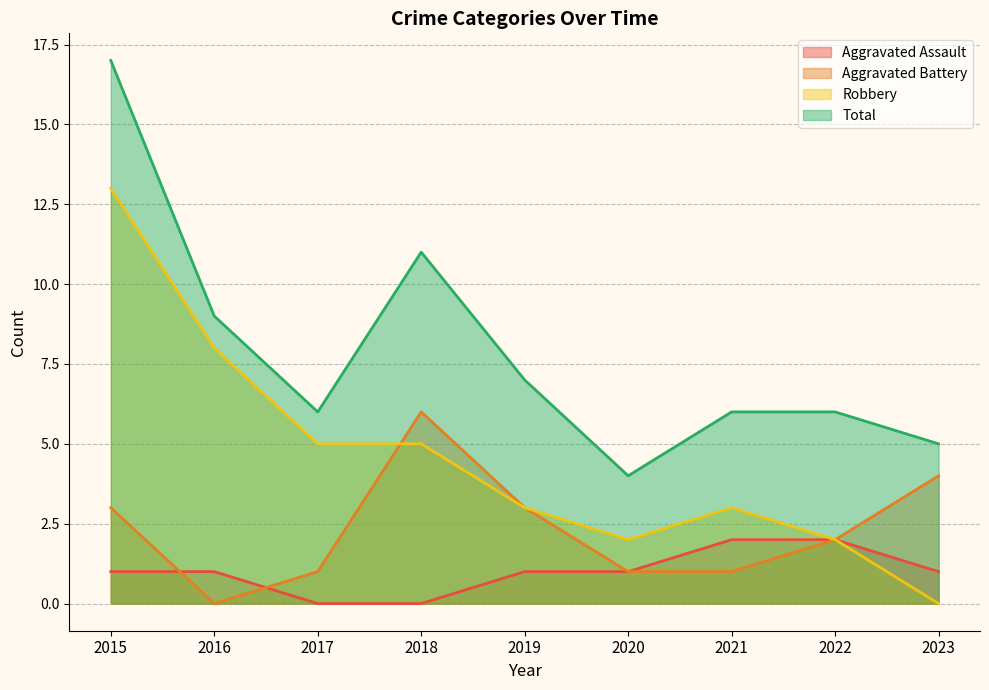

How many values in Aggravated Assault are above zero?

7